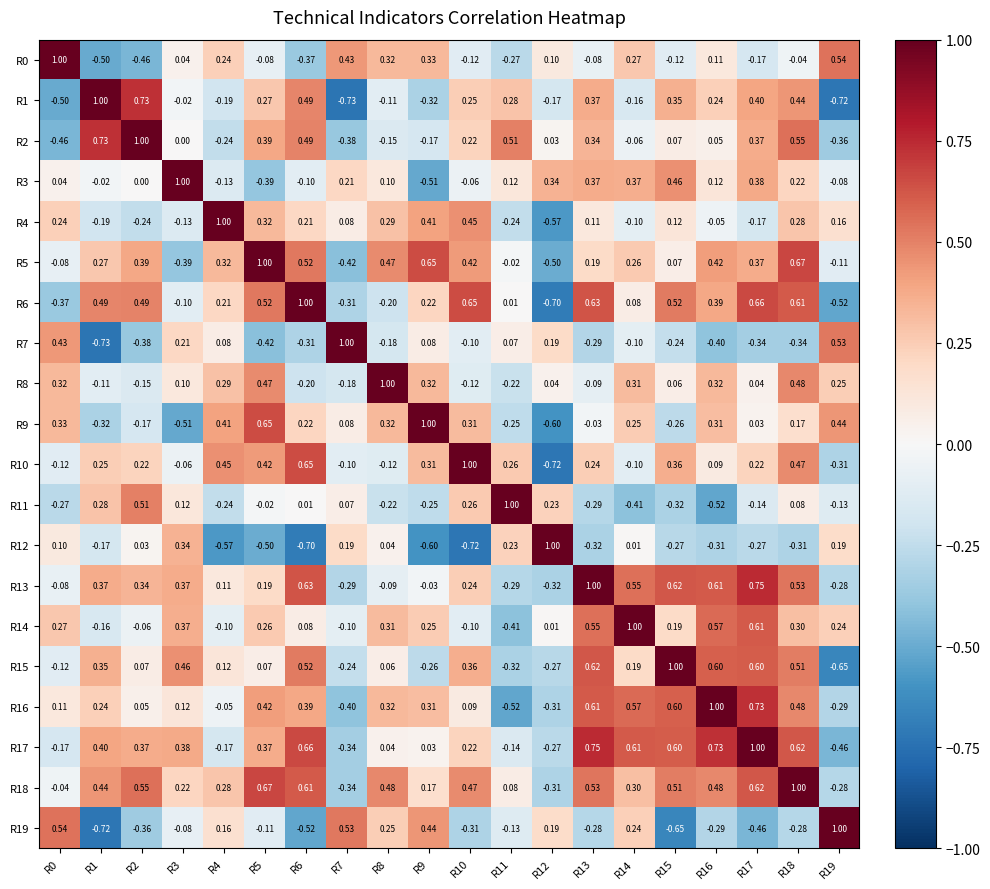

Is the value of R7 at R5 greater than the value of R19 at R18?

No